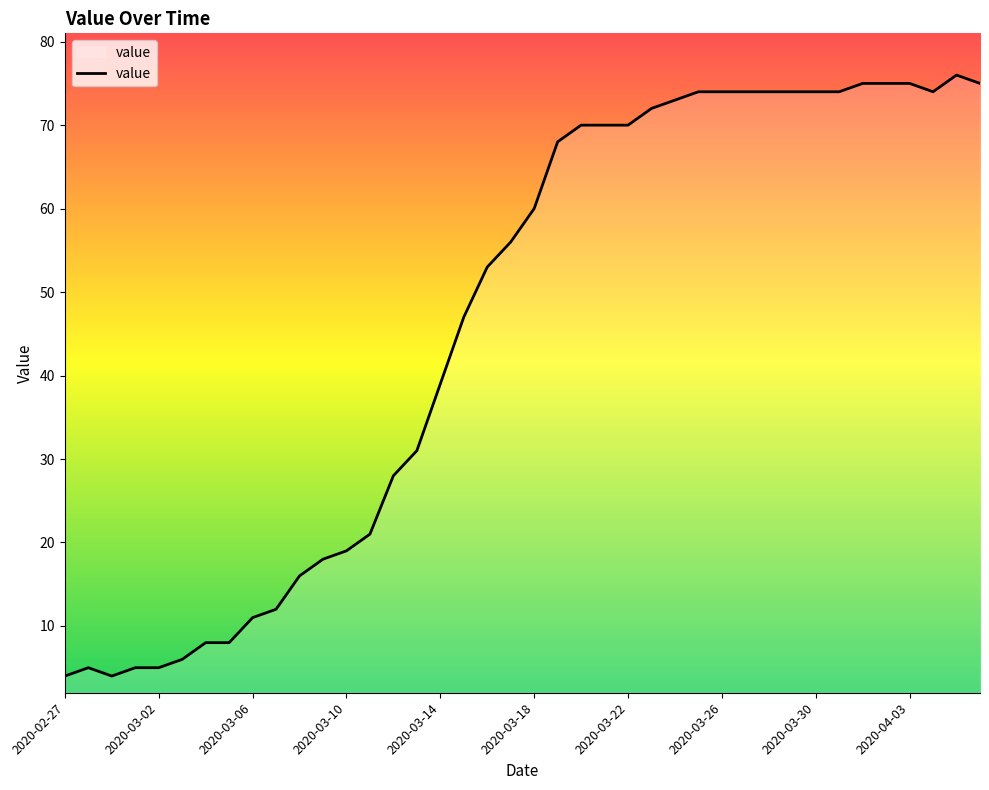

What is the difference between the maximum and minimum values?

72